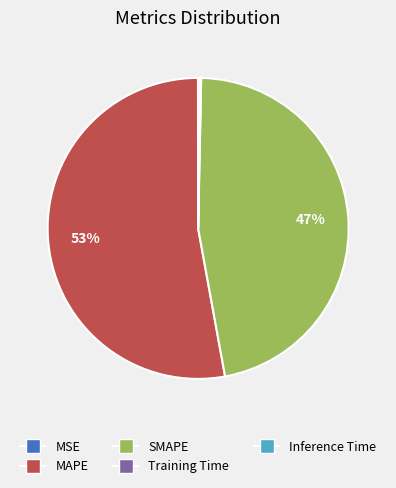

Is there any slice that represents more than half of the pie?

Yes